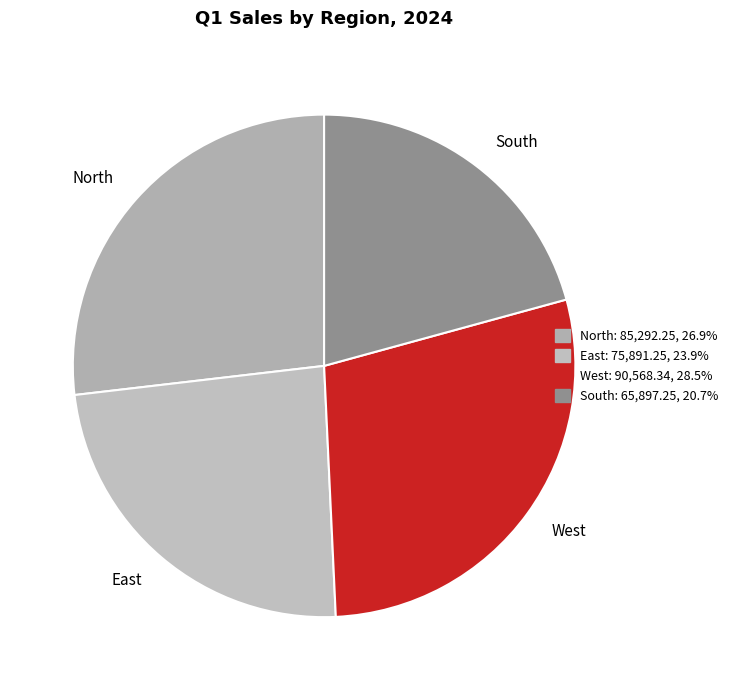

Rank the categories by value from highest to lowest.

West, North, East, South